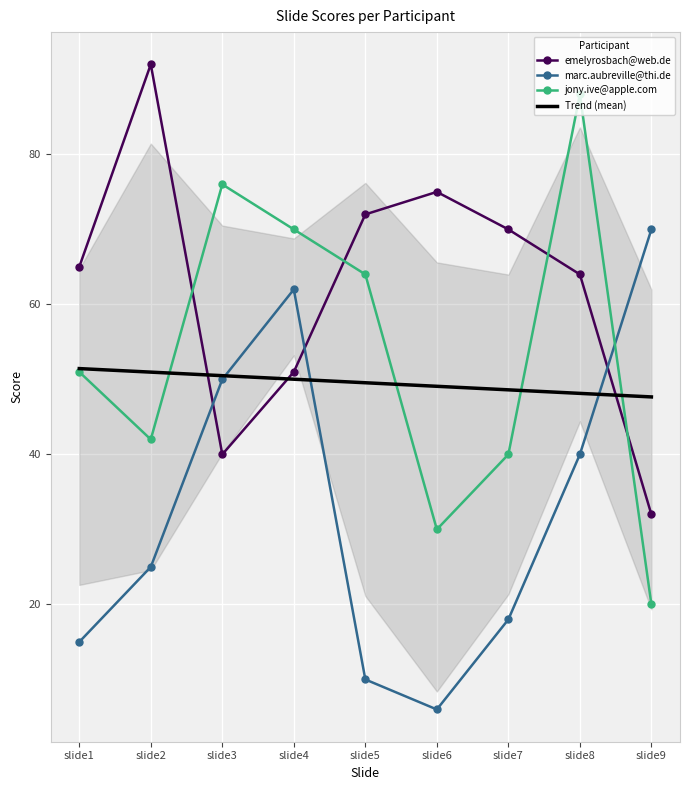

Reading left to right, list all the values displayed in this chart.

emelyrosbach@web.de: 65	92	40	51	72	75	70	64	32
marc.aubreville@thi.de: 15	25	50	62	10	6	18	40	70
jony.ive@apple.com: 51	42	76	70	64	30	40	88	20